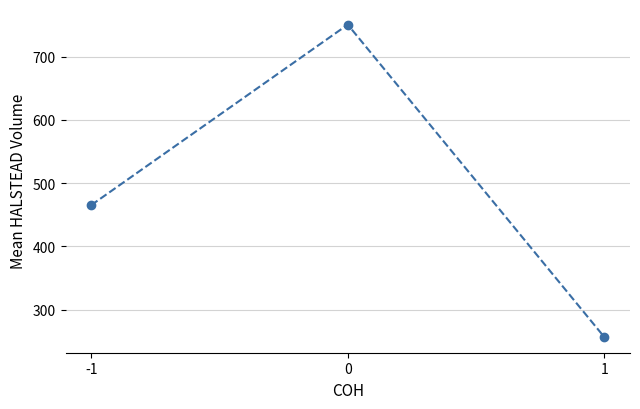

Approximately how many times larger is the value at -1 compared to 1?

1.8